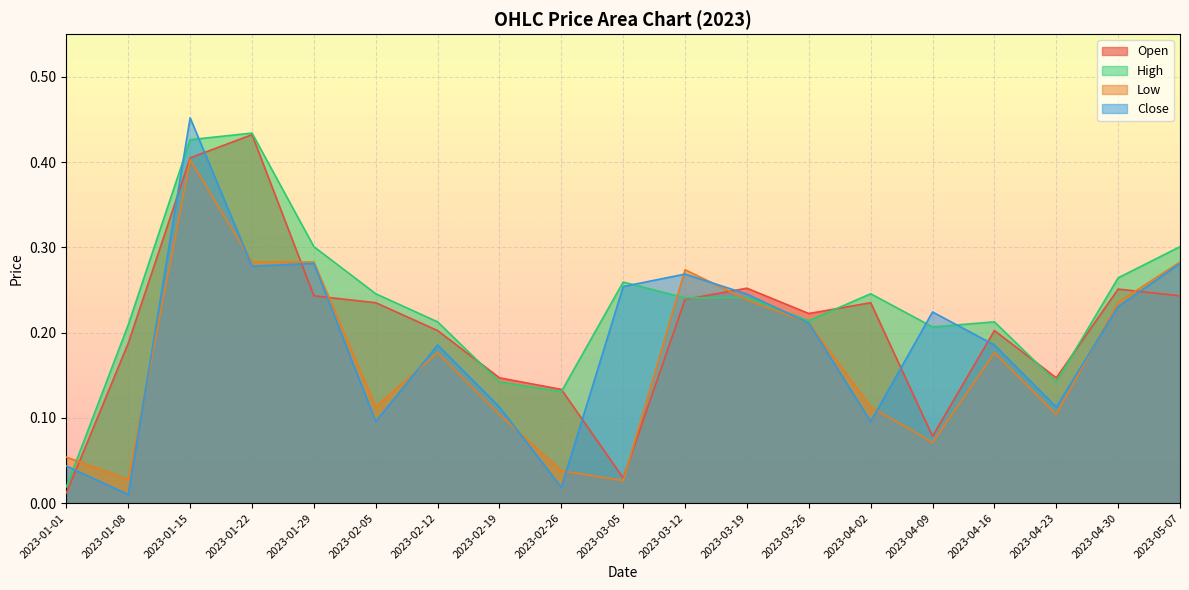

What is the average value of the Low series?

0.2